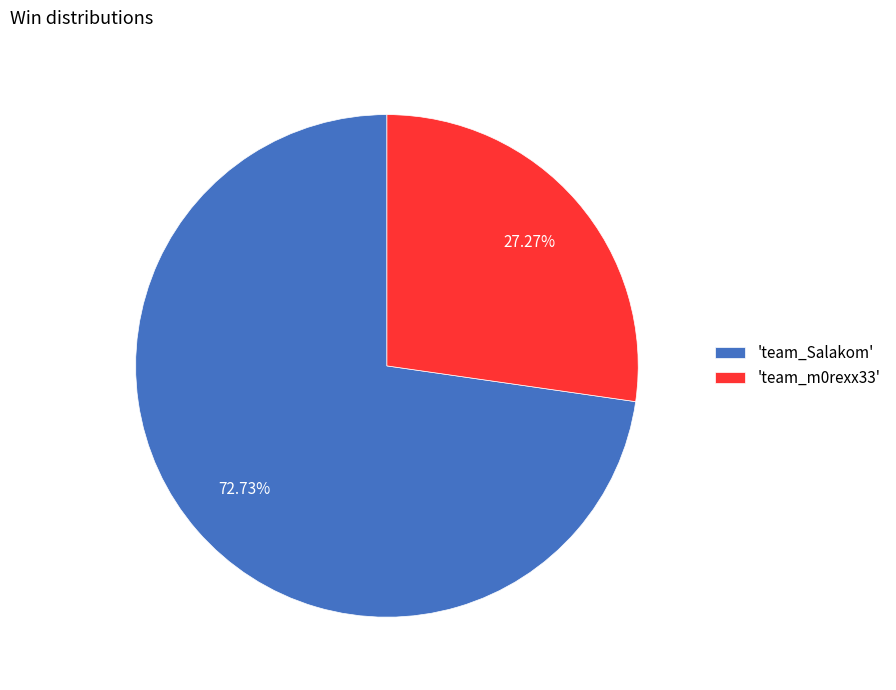

Count the number of slices in the pie.

2